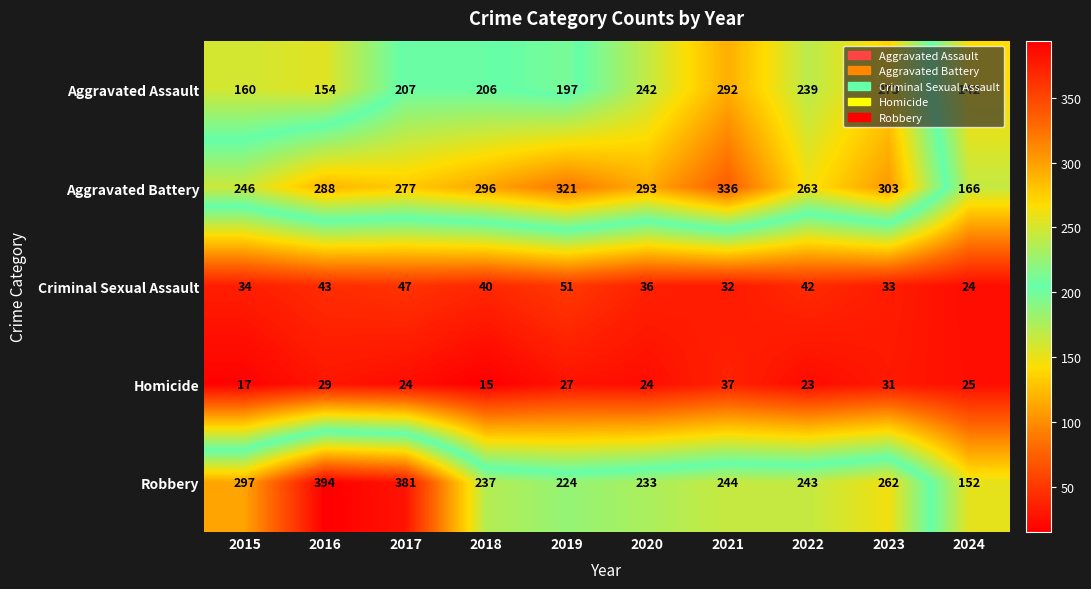

What is the difference between the Aggravated Assault values at 2016 and 2021?

138